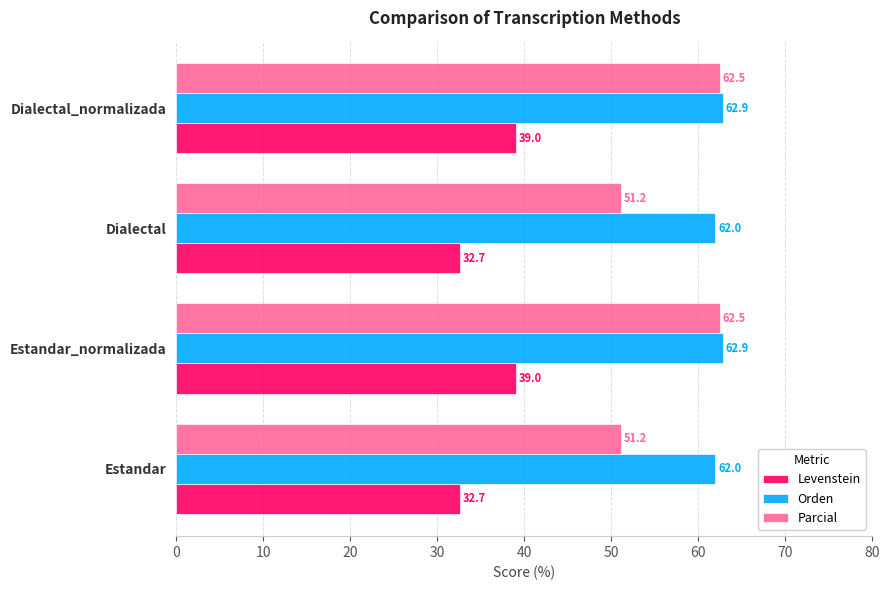

Rank the series by their average value, from lowest to highest.

Levenstein, Parcial, Orden